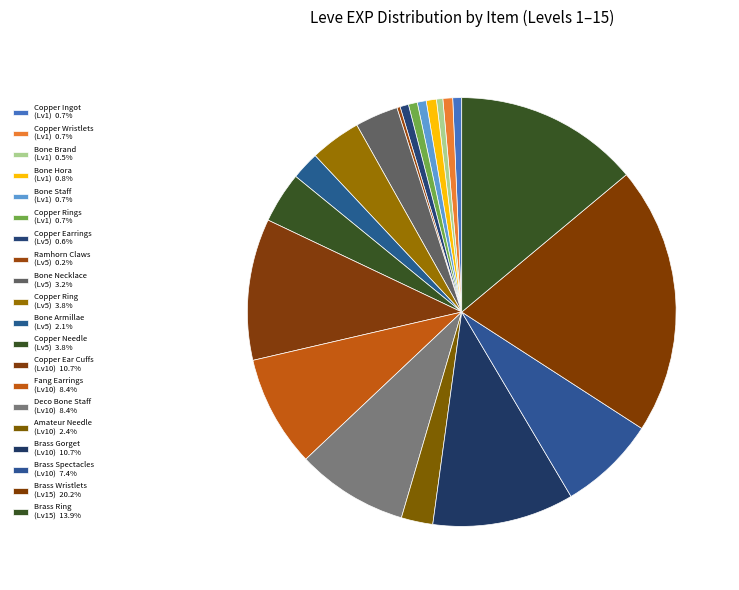

How many slices are in this pie chart?

20